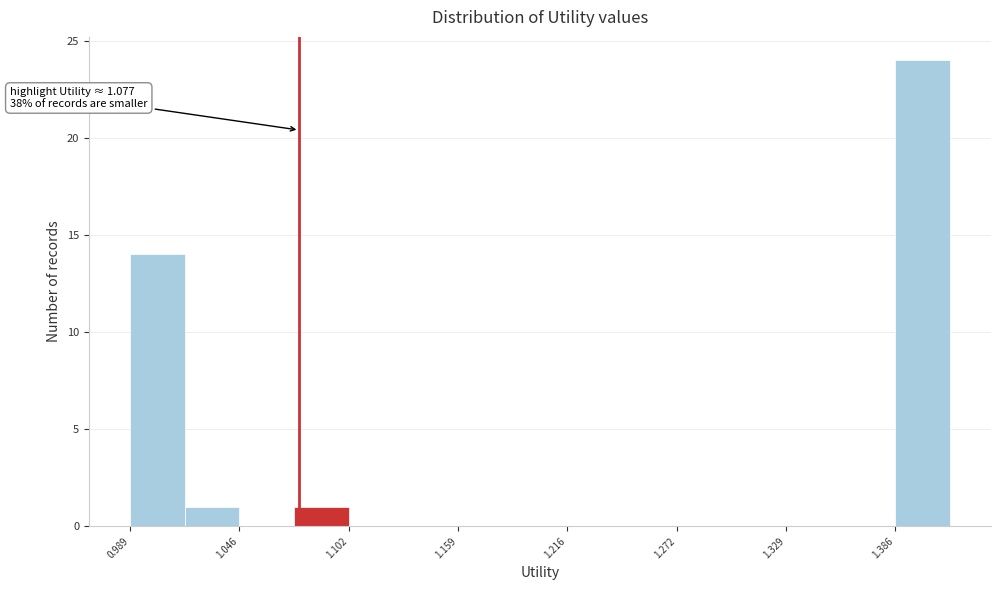

Around what value on the x-axis is the tallest bar? Give the approximate position of its centre, as read against the axis.

1.40